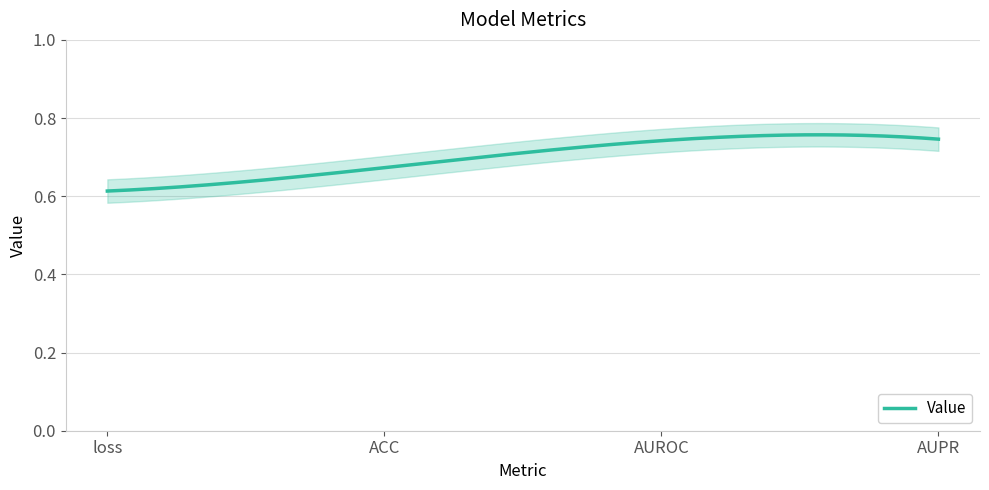

What position from the left is AUROC?

3